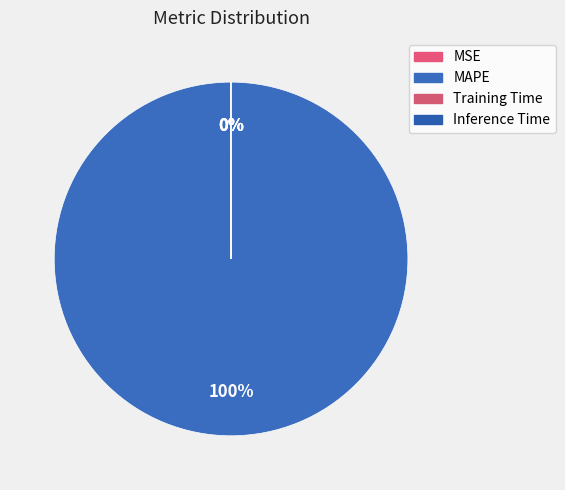

What is the largest slice in the pie chart?

MAPE